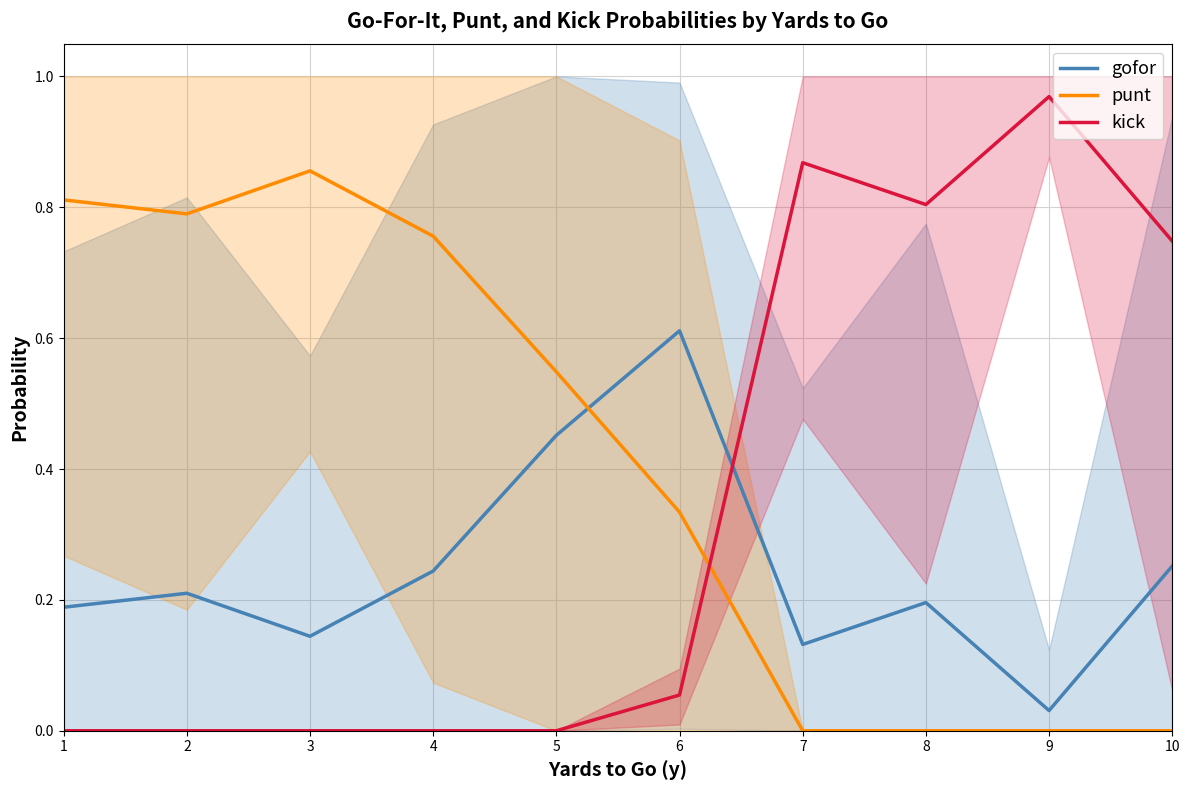

What is the sum of all gofor values?

2.5